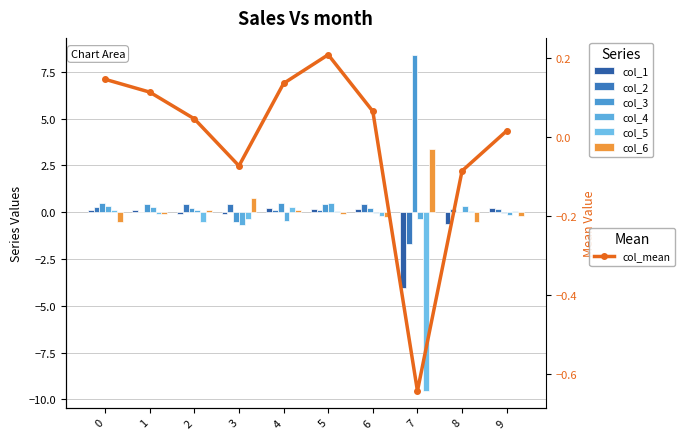

Reading left to right, what are all the values shown in this chart?

col_1: 0=0.1	1=0.1	2=-0.1	3=-0.1	4=0.3	5=0.2	6=0.2	7=-4.1	8=-0.6	9=0.2
col_2: 0=0.3	1=0.0	2=0.4	3=0.4	4=0.1	5=0.1	6=0.4	7=-1.7	8=0.2	9=0.2
col_3: 0=0.5	1=0.4	2=0.2	3=-0.5	4=0.5	5=0.4	6=0.2	7=8.4	8=0.0	9=-0.0
col_4: 0=0.4	1=0.3	2=0.1	3=-0.7	4=-0.5	5=0.5	6=-0.0	7=-0.3	8=0.3	9=-0.2
col_5: 0=0.1	1=-0.1	2=-0.5	3=-0.3	4=0.3	5=0.1	6=-0.2	7=-9.5	8=0.1	9=0.1
col_6: 0=-0.5	1=-0.1	2=0.1	3=0.8	4=0.1	5=-0.1	6=-0.2	7=3.4	8=-0.5	9=-0.2